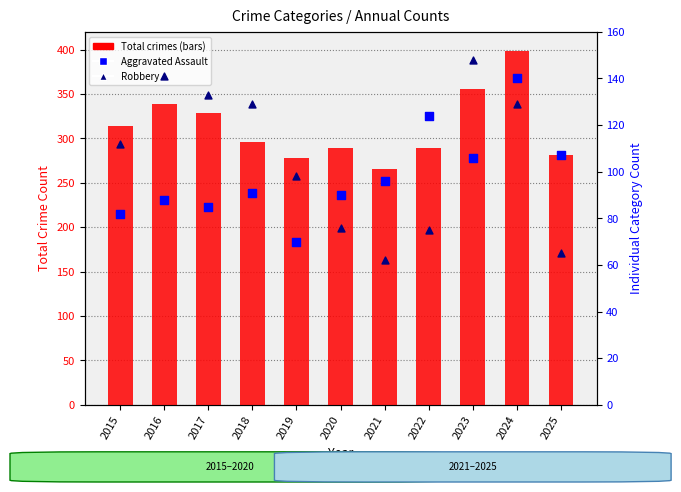

What are all the series names shown in the legend?

Total crimes, Aggravated Assault, Robbery